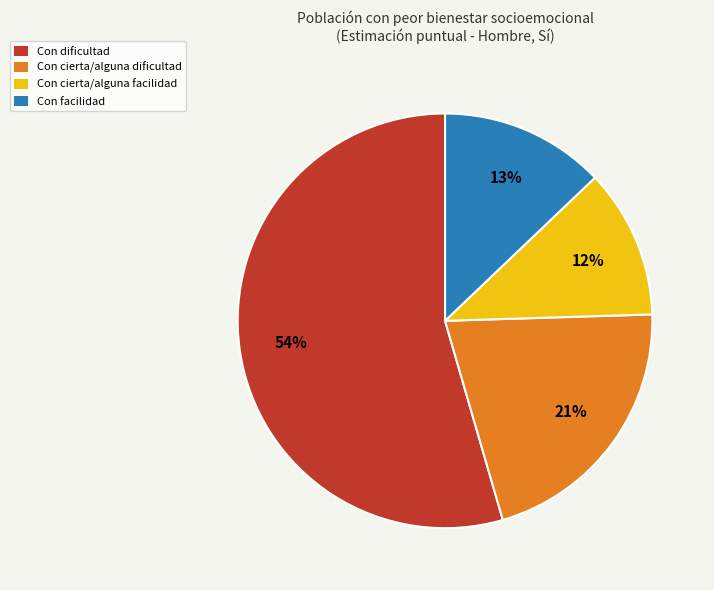

What is the smallest slice in the pie chart?

Con cierta/alguna facilidad